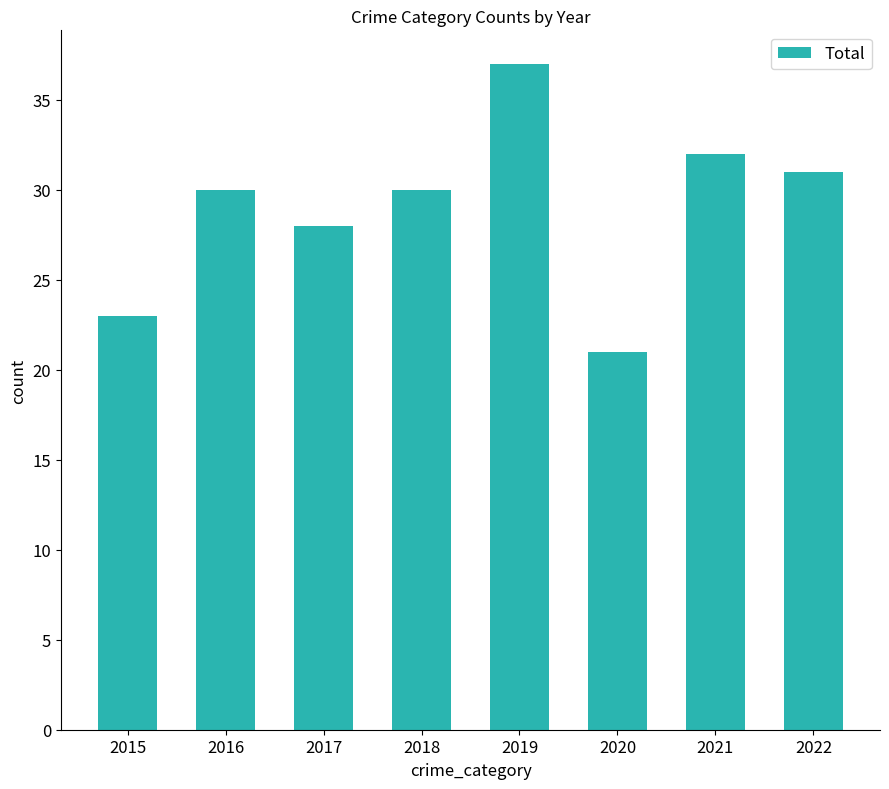

What is the maximum value shown in the chart?

37